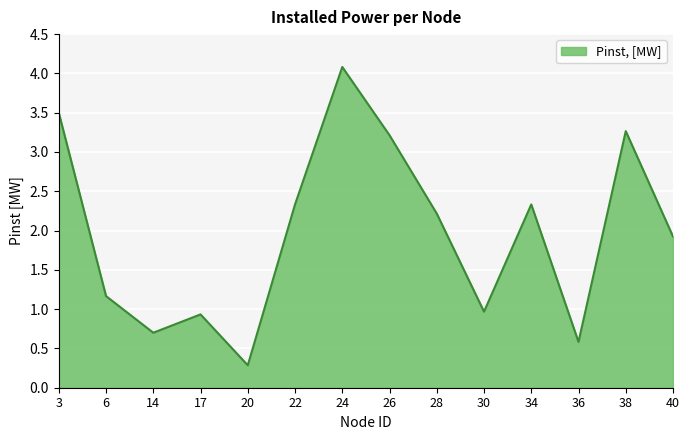

Between 14 and 20, which is larger?

14